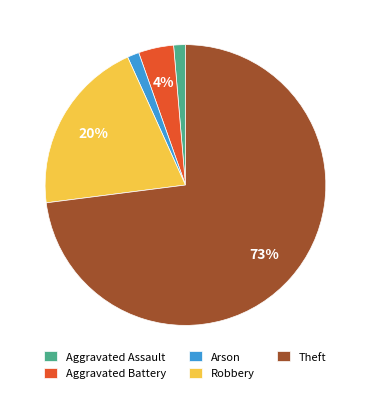

To the nearest percent, what portion does Aggravated Assault represent?

1%